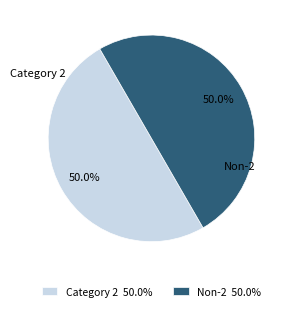

What portion of the pie excludes Non-2 50.0%?

50.0%